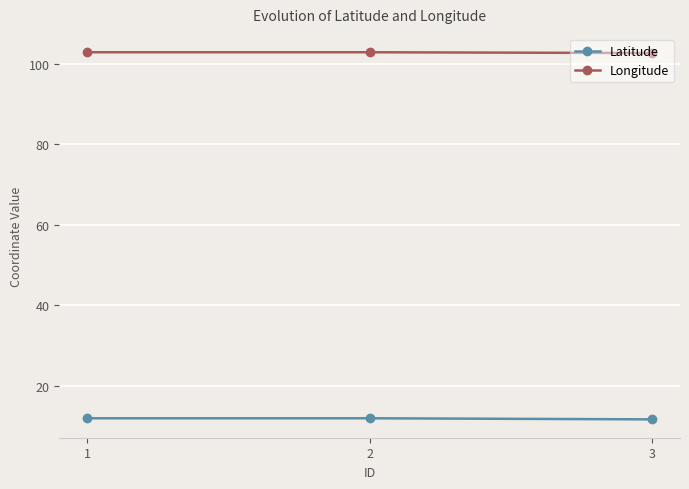

What is the spread (max minus min) of values at 1?

90.8